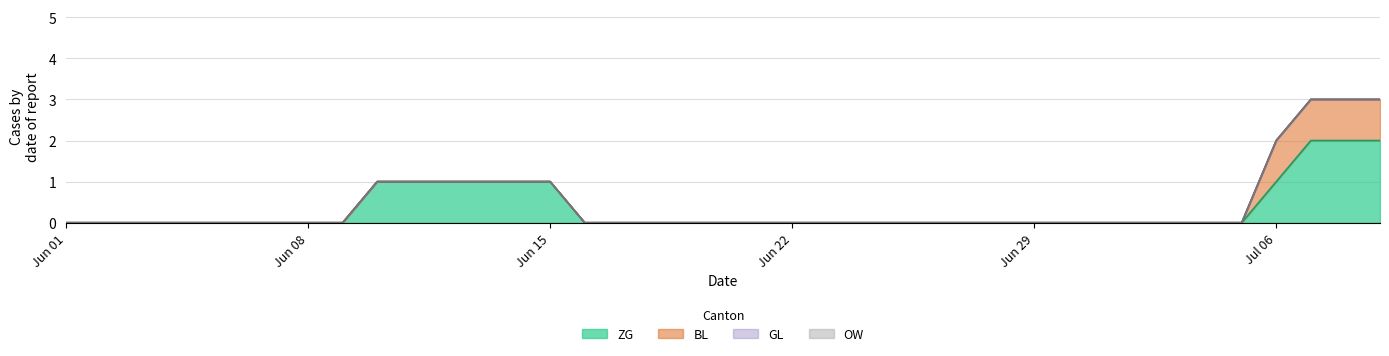

True or false: GL has more than 0 points higher than both neighbors.

False